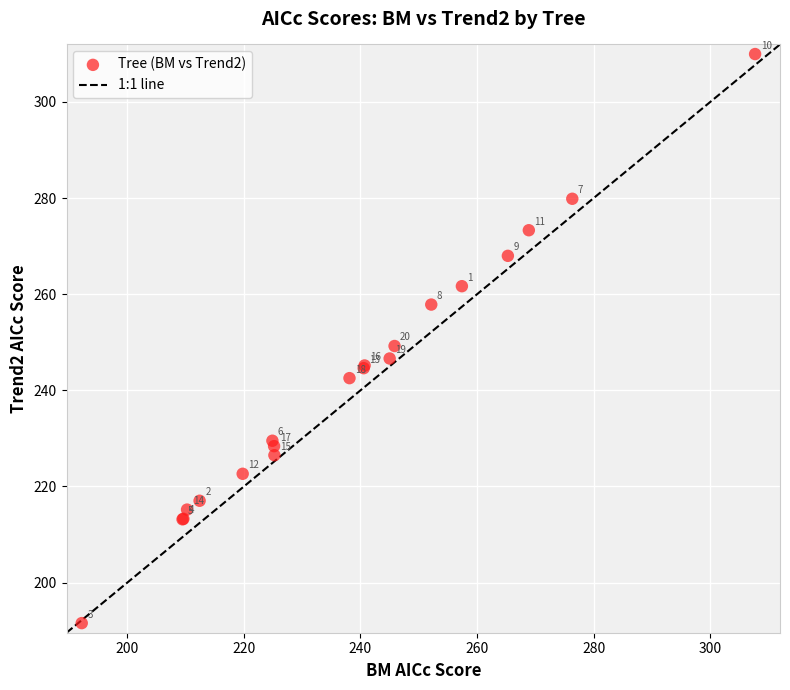

What Y value in the scatter plot is closest to 250?

249.2